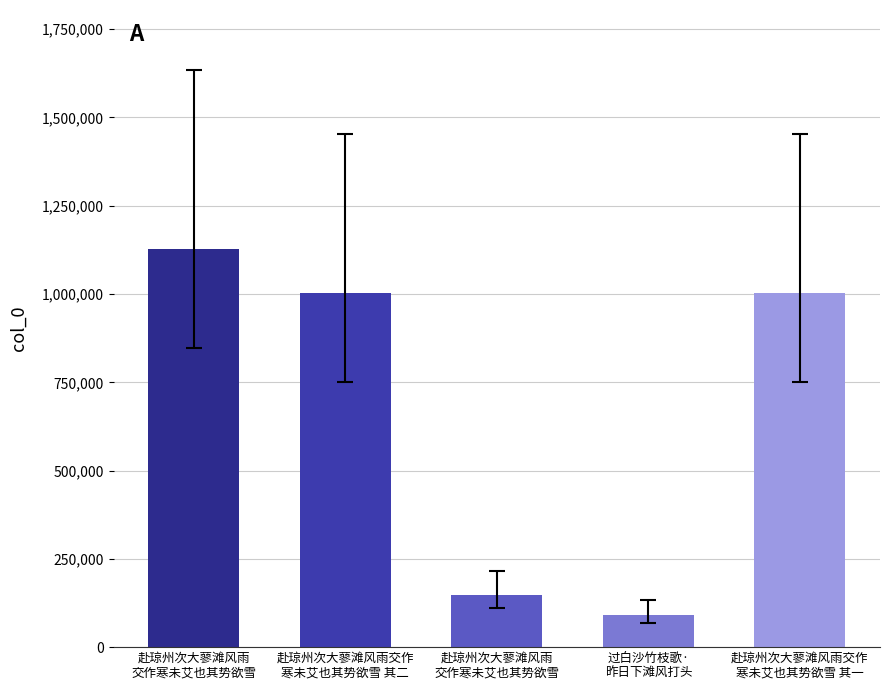

What is the change in value from 赴琼州次大蓼滩风雨交作
寒未艾也其势欲雪 其二 to 赴琼州次大蓼滩风雨
交作寒未艾也其势欲雪?

-852768